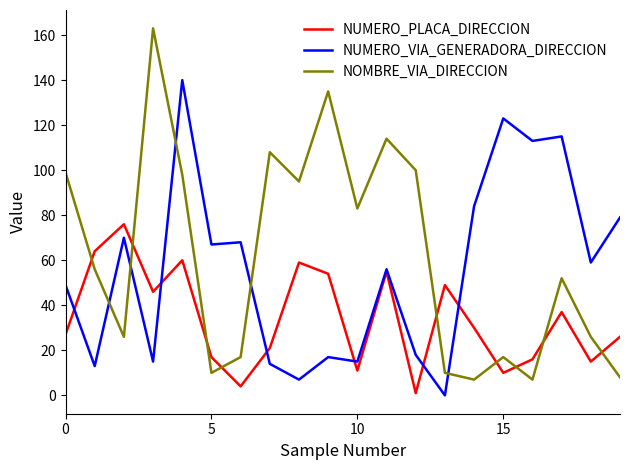

What is the difference between the second highest and minimum values in the NOMBRE_VIA_DIRECCION series?

128